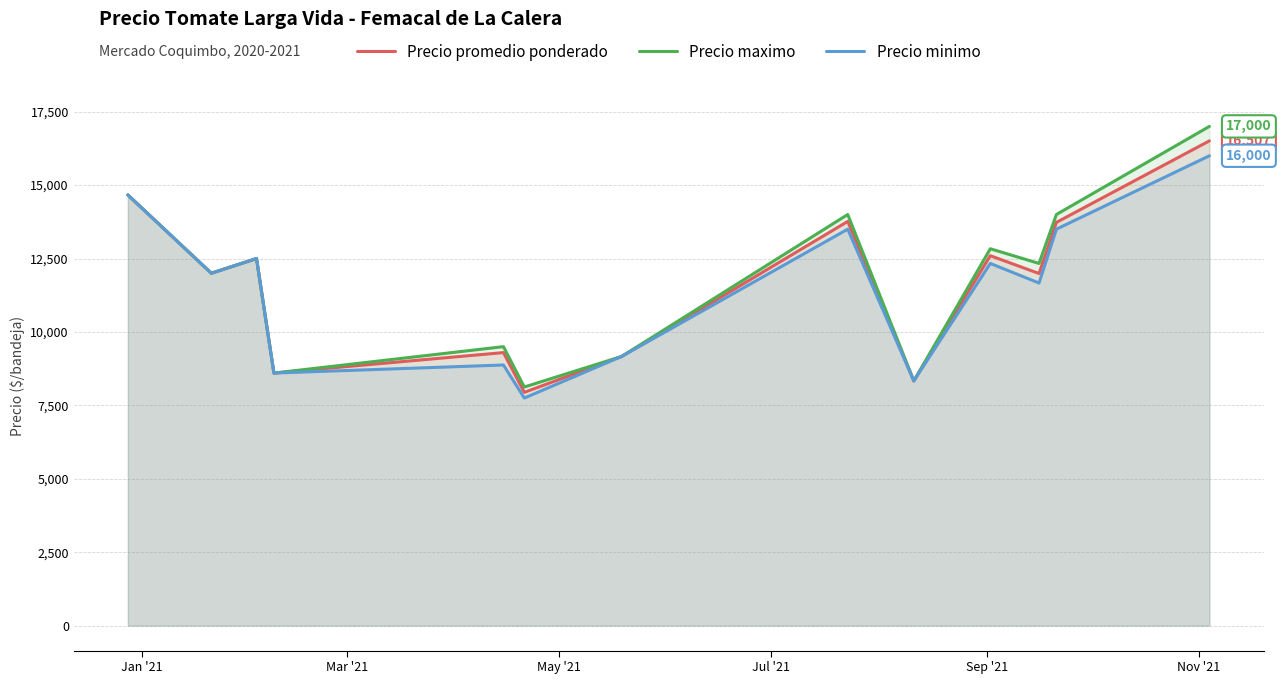

What is the maximum value for Precio maximo?

17000.0